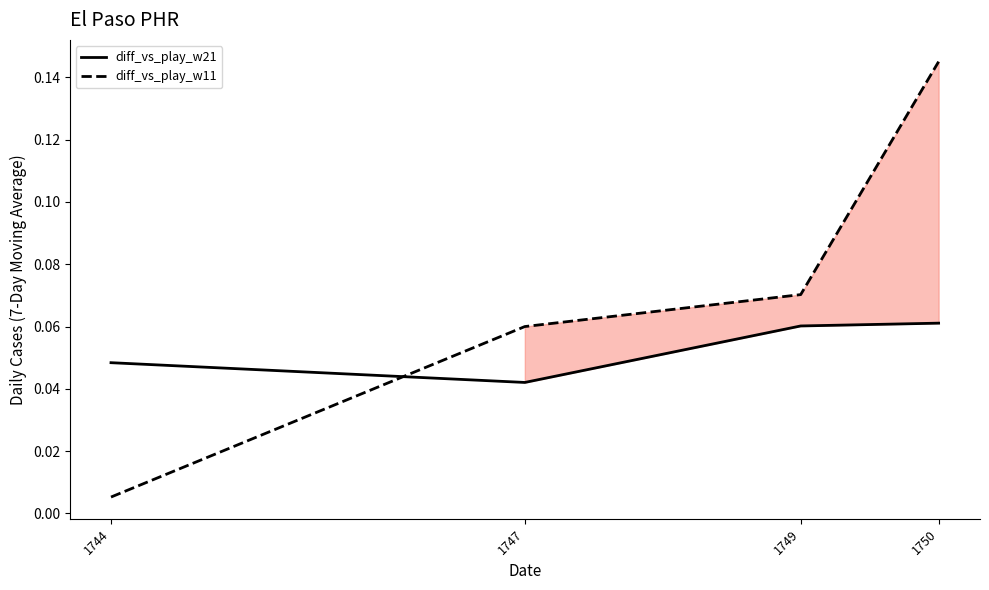

List the labels in order of diff_vs_play_w11 value, largest first.

1750, 1749, 1747, 1744